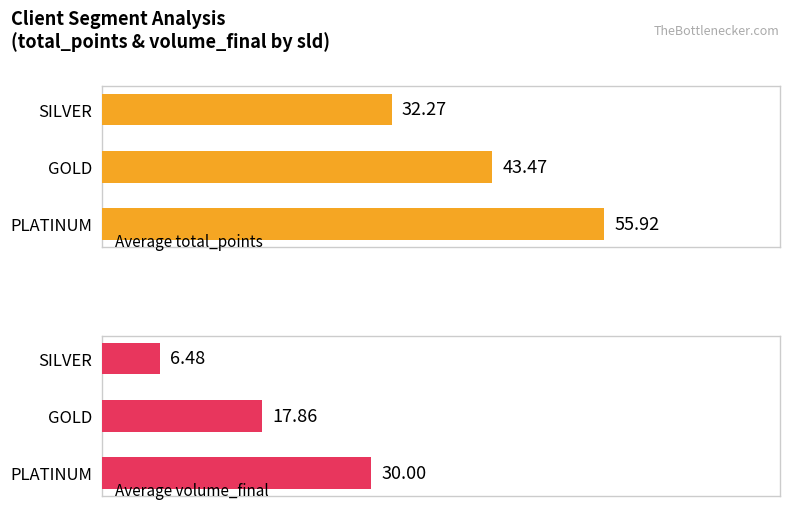

What is the difference between the maximum and minimum values in the Average volume_final series?

23.5